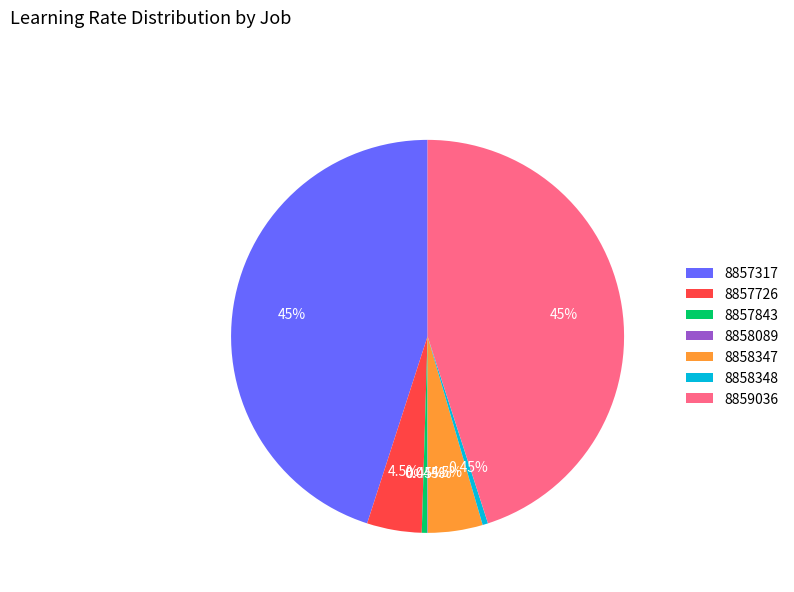

Do 8857726 and 8857317 together represent more than half of the pie?

No